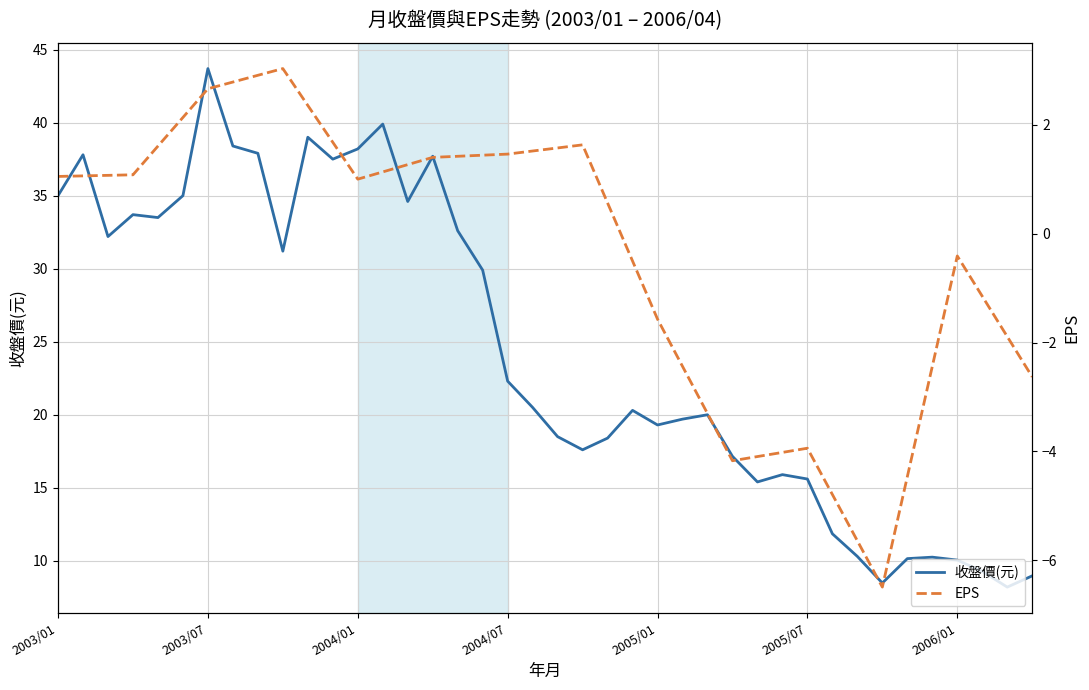

How many interior local peaks does the EPS series have?

4